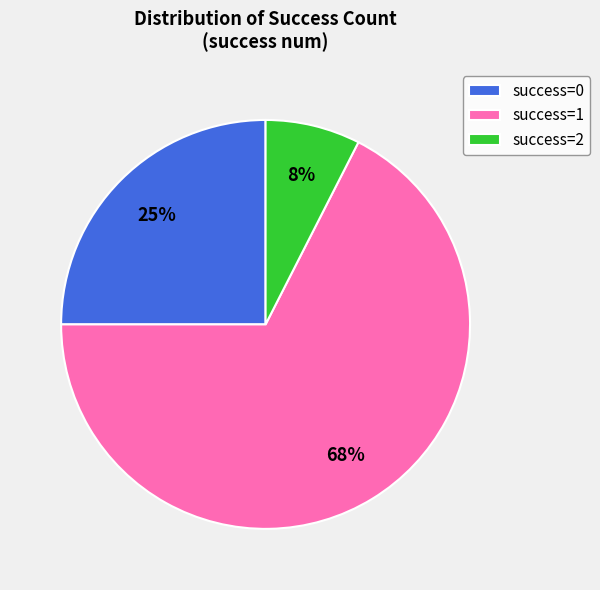

Rank the categories by value from lowest to highest.

success=2, success=0, success=1